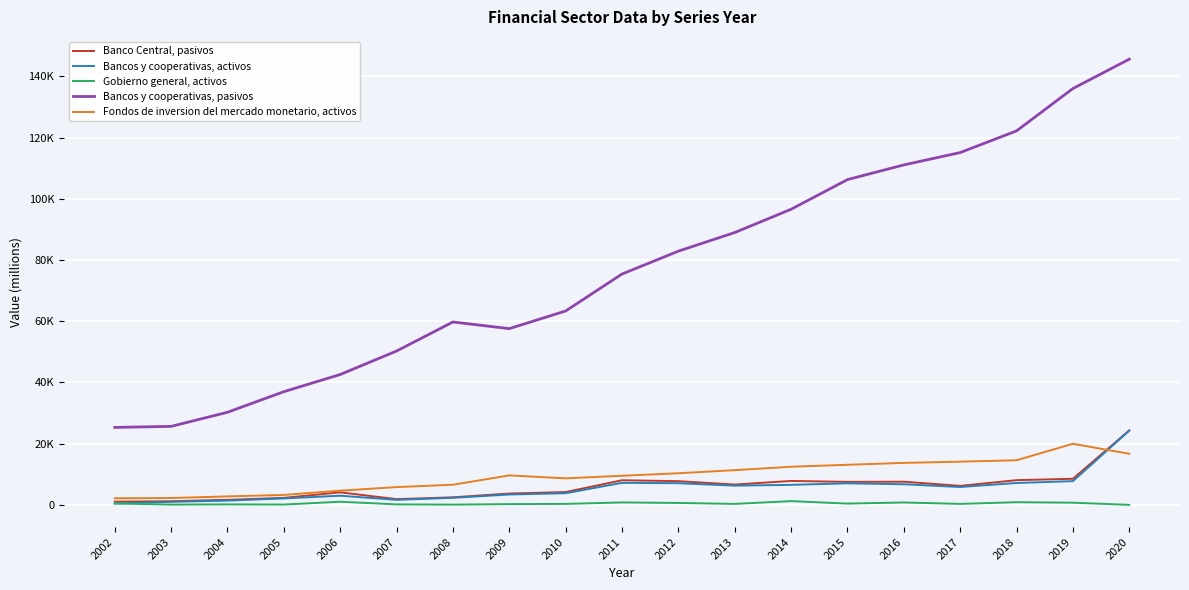

What is the value of the Fondos de inversion del mercado monetario, activos point at the 10th from the left?

9512